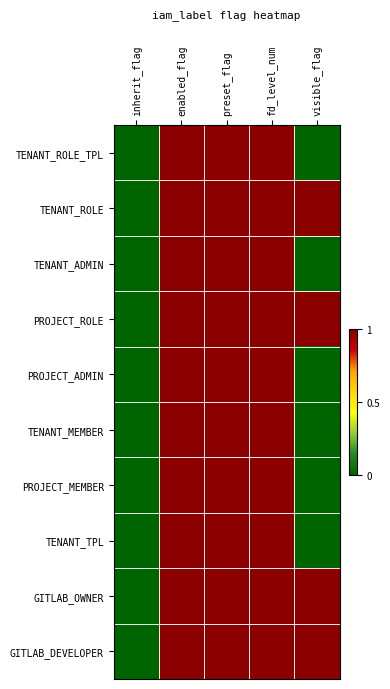

What is the difference between the highest and lowest values at visible_flag?

1